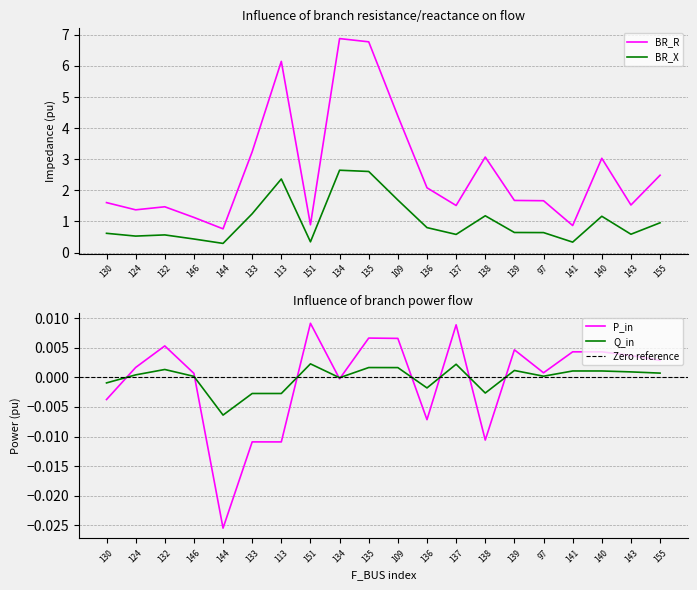

Reading left to right, list all the values displayed in this chart.

BR_R: 1.6	1.4	1.5	1.1	0.8	3.2	6.1	0.9	6.9	6.8	4.4	2.1	1.5	3.1	1.7	1.7	0.9	3.0	1.5	2.5
BR_X: 0.6	0.5	0.6	0.4	0.3	1.2	2.4	0.3	2.6	2.6	1.7	0.8	0.6	1.2	0.6	0.6	0.3	1.2	0.6	1.0
P_in: -0.0	0.0	0.0	0.0	-0.0	-0.0	-0.0	0.0	-0.0	0.0	0.0	-0.0	0.0	-0.0	0.0	0.0	0.0	0.0	0.0	0.0
Q_in: -0.0	0.0	0.0	0.0	-0.0	-0.0	-0.0	0.0	-0.0	0.0	0.0	-0.0	0.0	-0.0	0.0	0.0	0.0	0.0	0.0	0.0